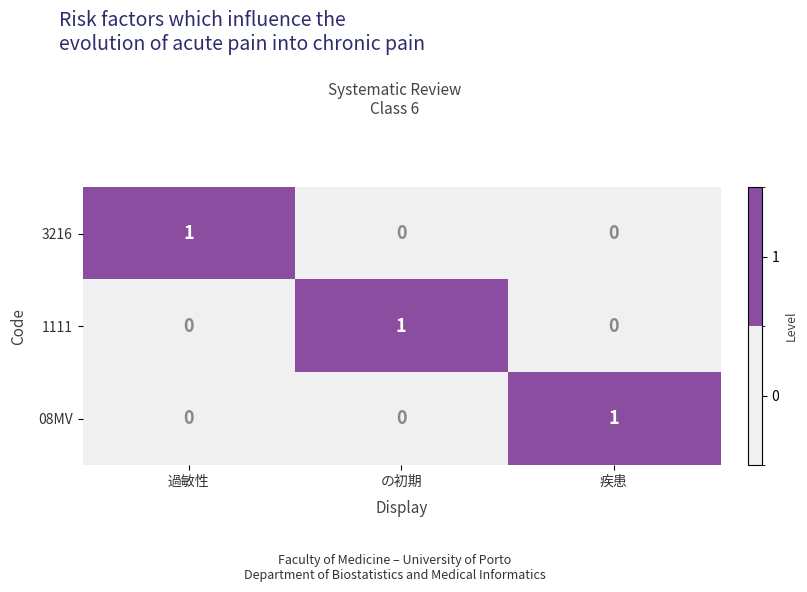

At how many categories does at least one series exceed 0?

3